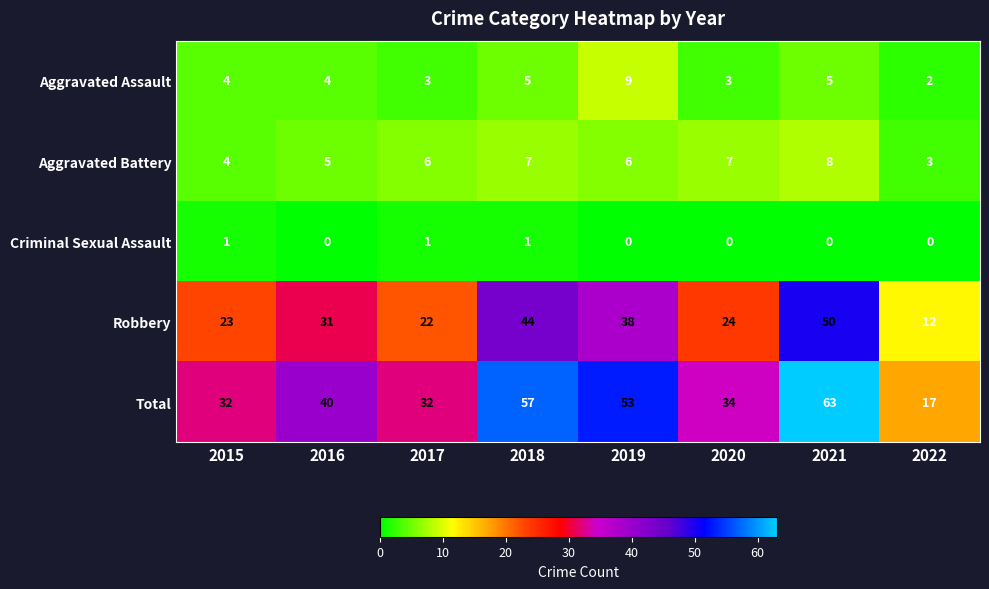

Which series has the largest range (max minus min)?

Total